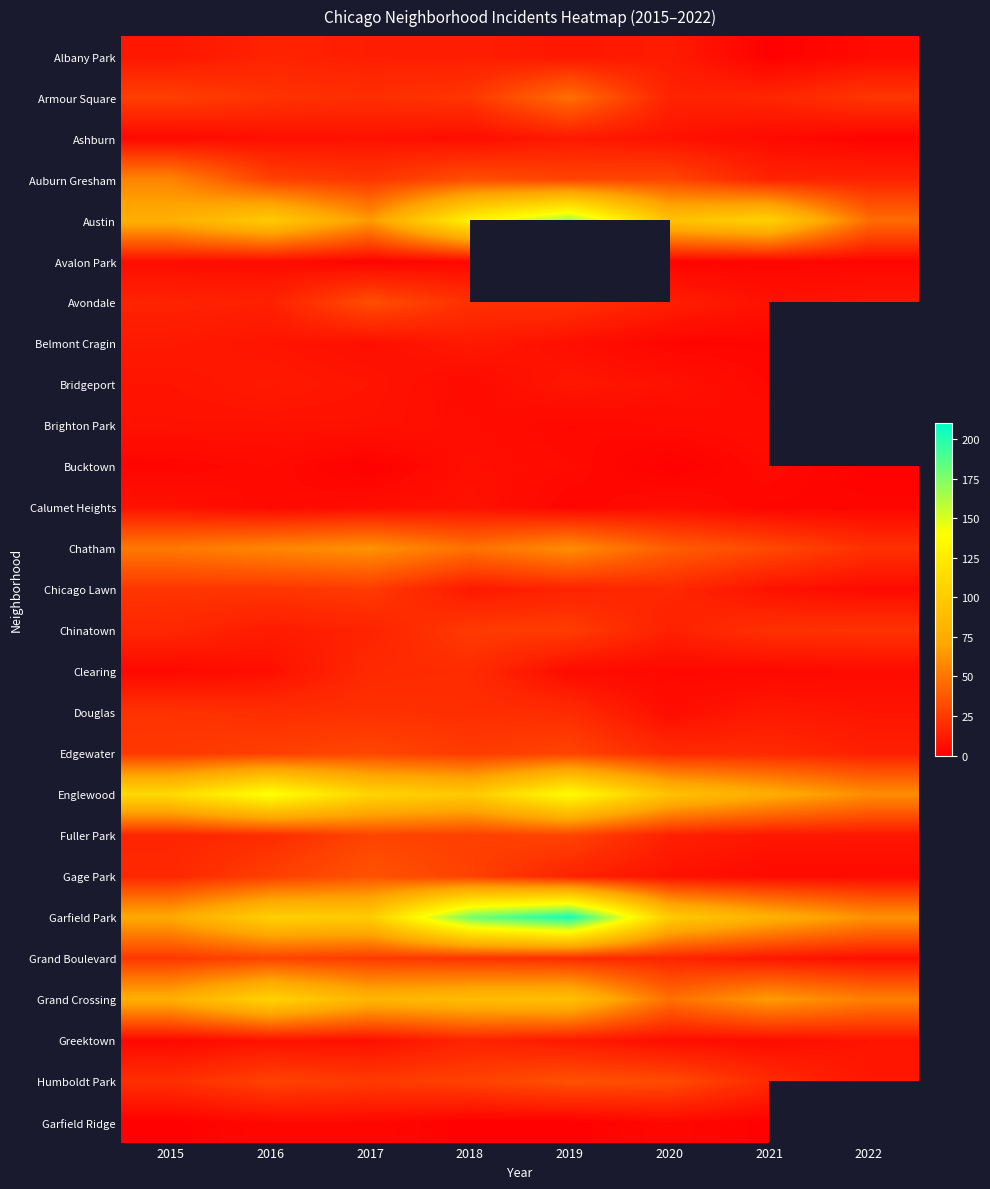

What is the spread (max minus min) of values at 2017?

106.0